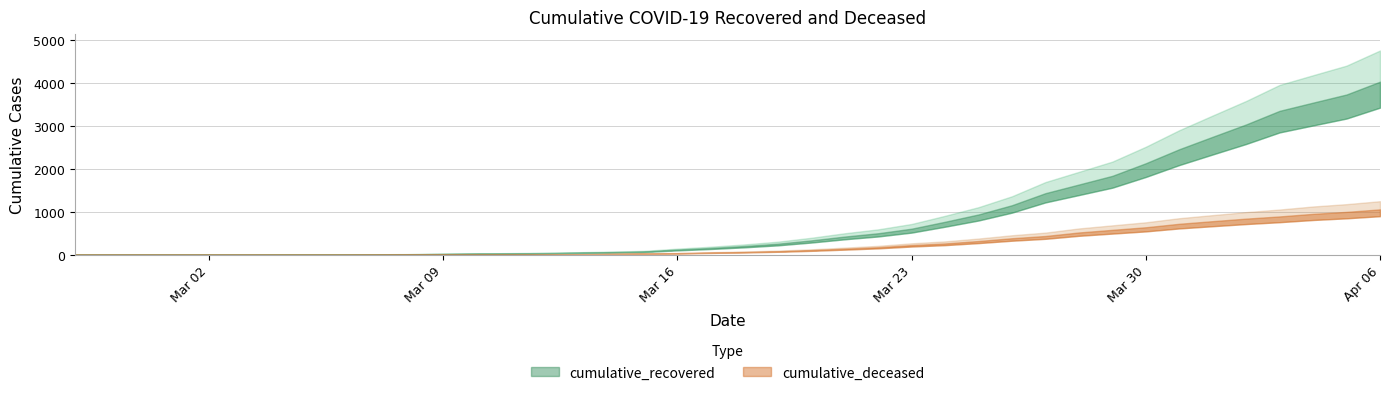

What is the label of the 21st point from the right?

2020-03-17